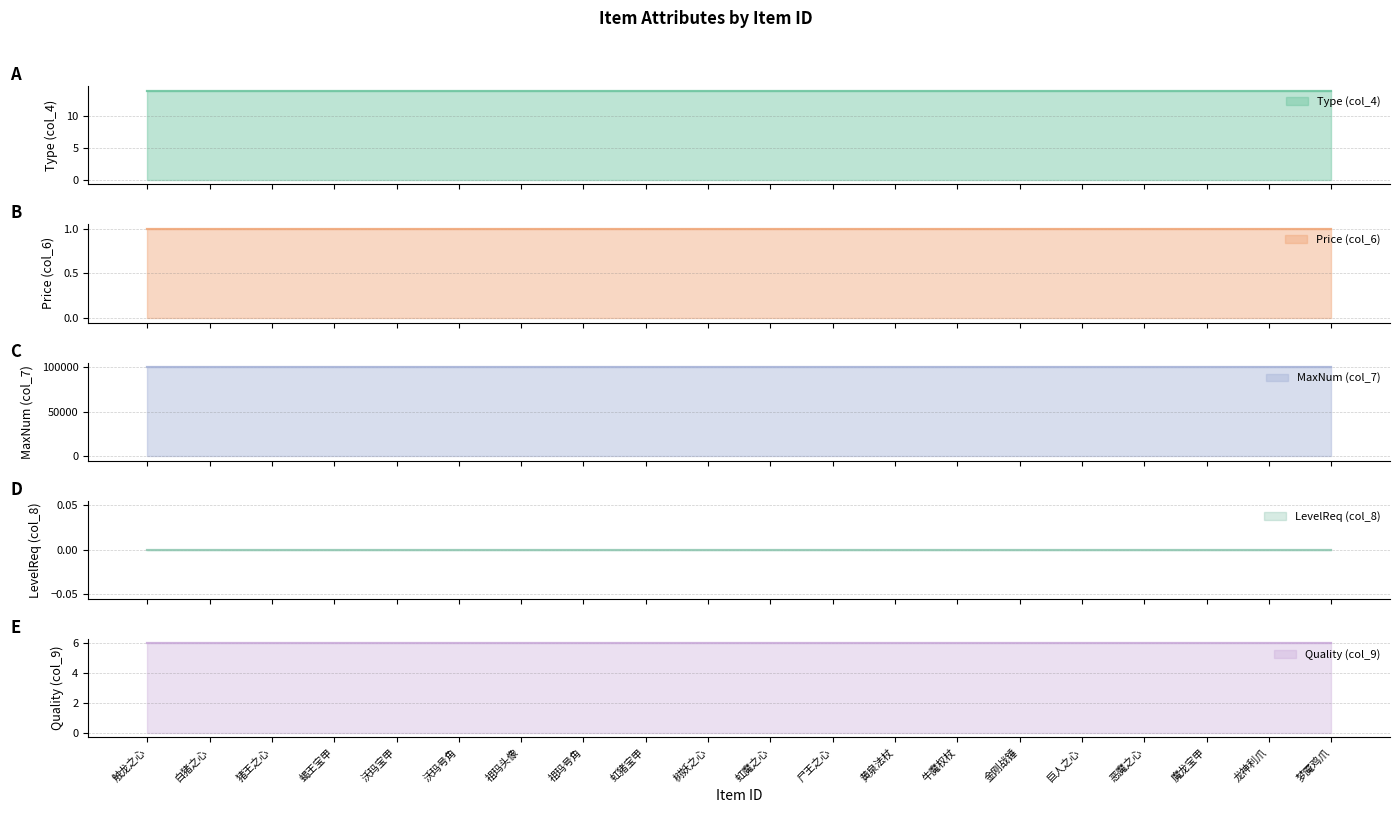

What is the value of the Price (col_6) point at the 4th from the left?

1